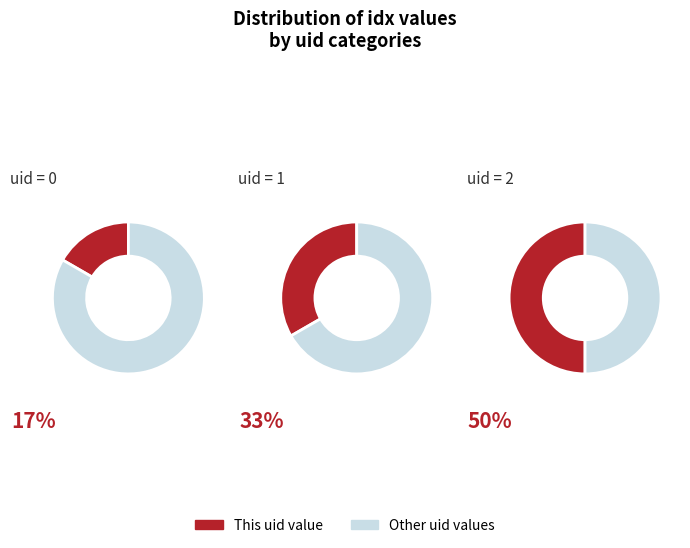

The 2 slice represents 50% of the pie. True or false?

True